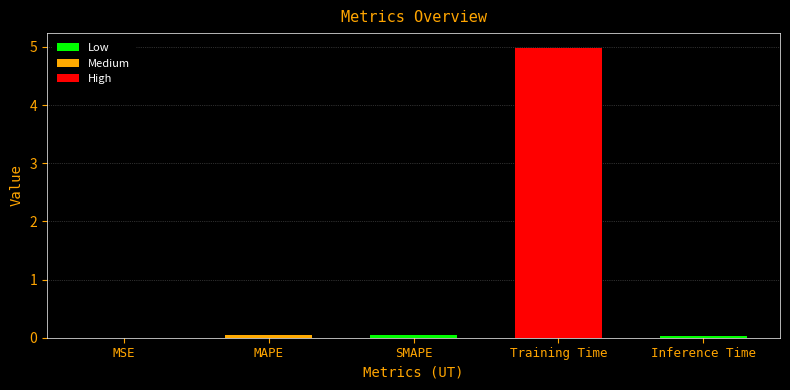

What is the change in value from SMAPE to Training Time?

+4.9